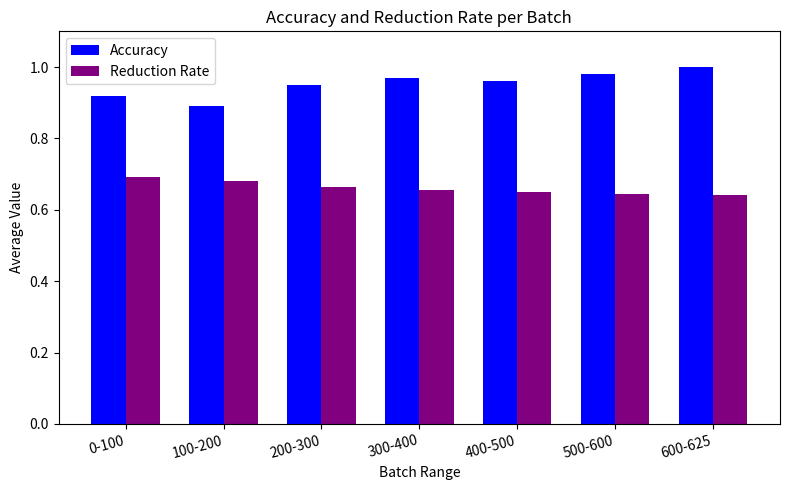

What is the difference between the highest and lowest values at 600-625?

0.4